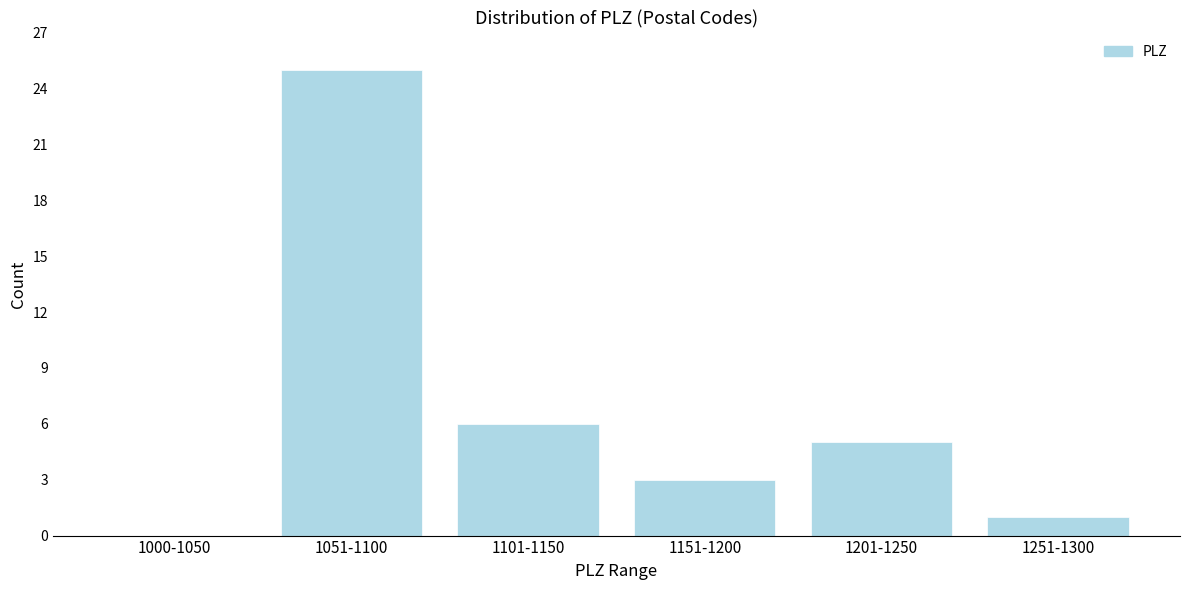

Reading left to right, list all the values displayed in this chart.

1000-1050=0	1051-1100=25	1101-1150=6	1151-1200=3	1201-1250=5	1251-1300=1